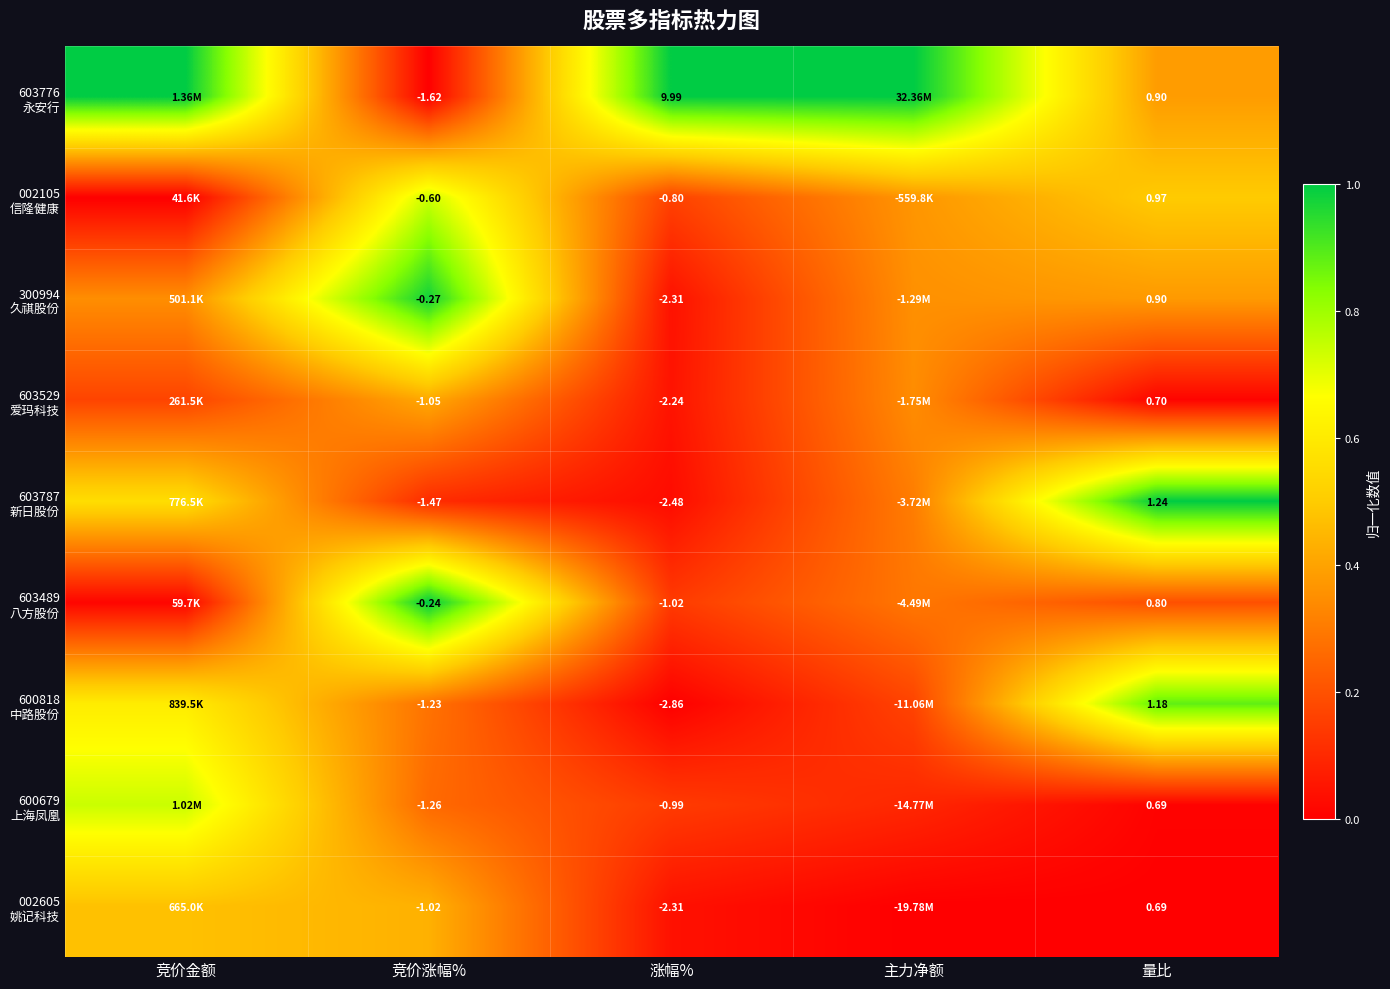

Between 竞价金额 and 涨幅%, which series saw the biggest shift?

600818 中路股份